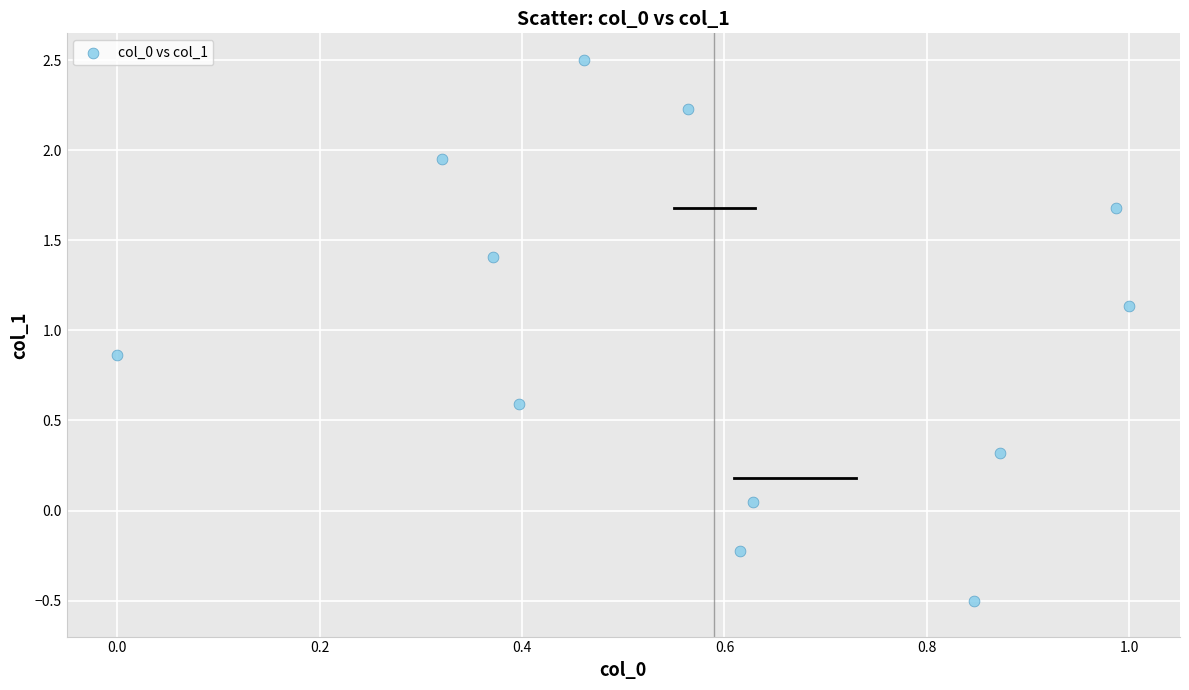

What is the range of Y values (max minus min)?

3.0